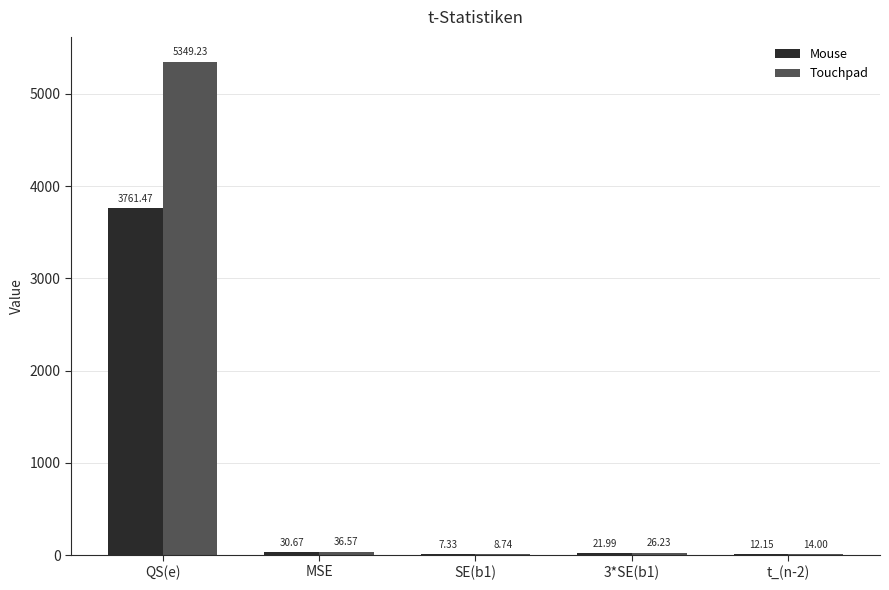

Which label corresponds to the largest value in the chart?

QS(e)